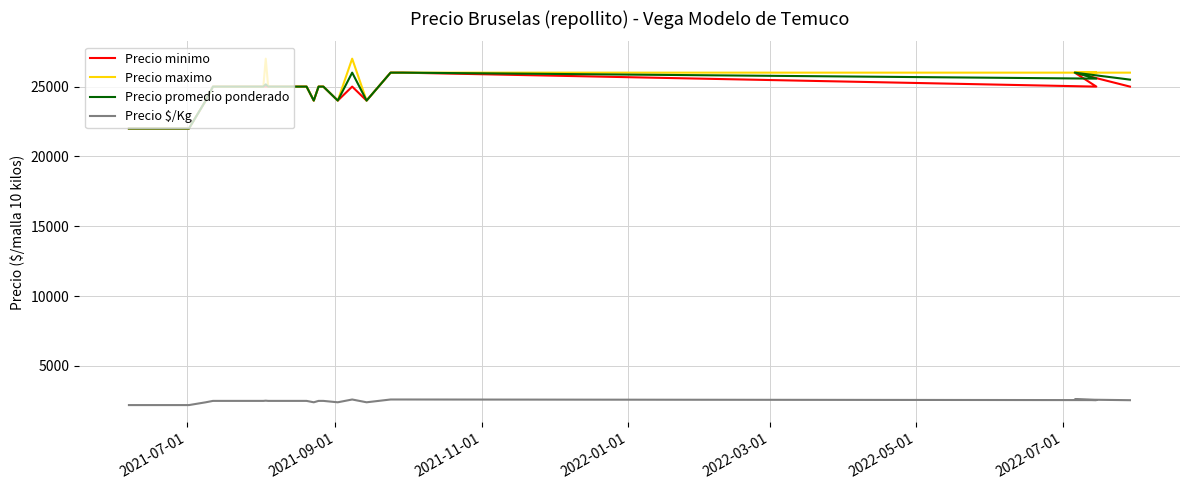

Is the value of Precio minimo at 2021-11-01 greater than the value of Precio maximo at 2021-11-01?

No